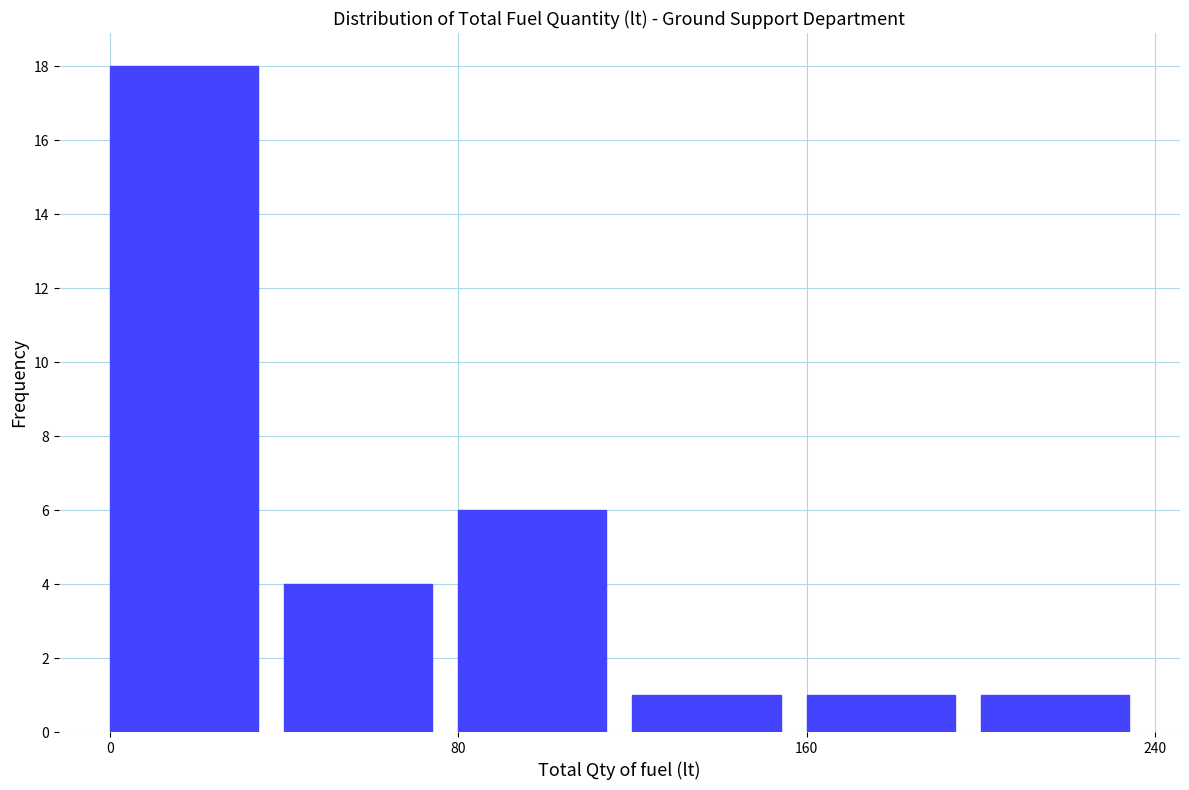

Over which range of the x-axis is the bar tallest?

0 to 40